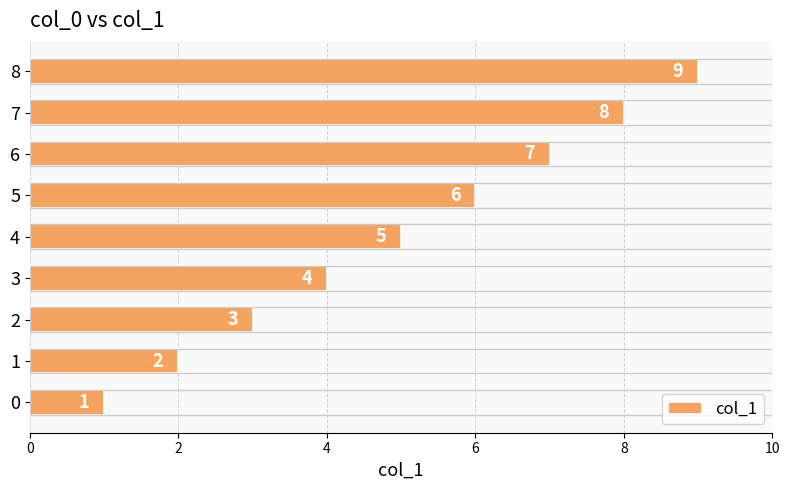

What is the ratio of the value at 0 to the value at 4?

0.2